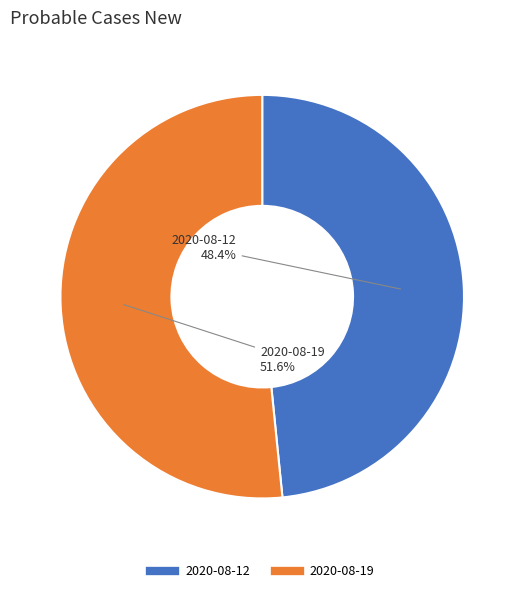

Which has a higher value, 2020-08-19 or 2020-08-12?

2020-08-19